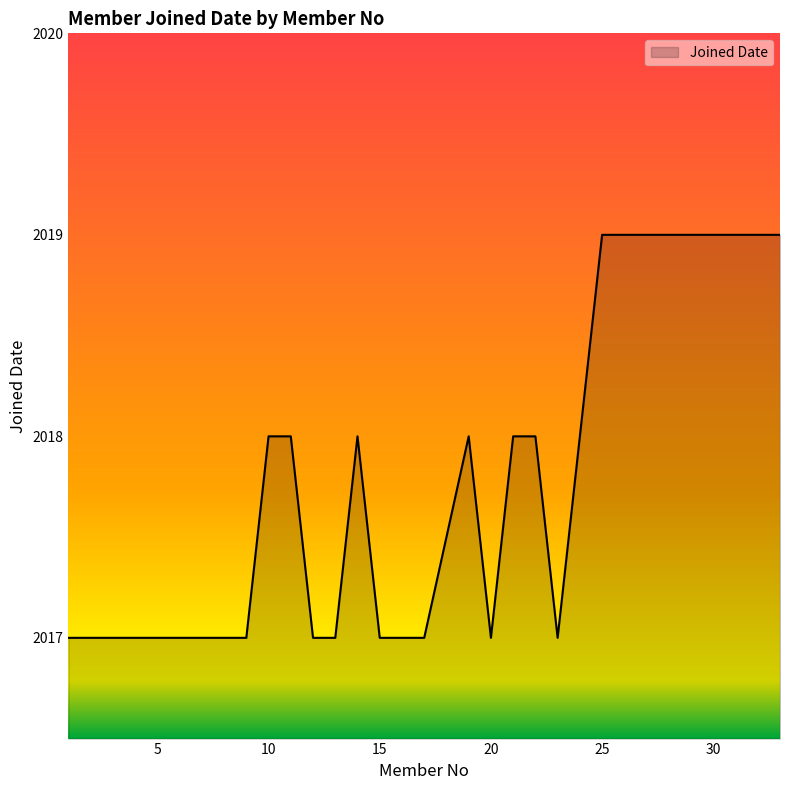

Is it true that the value at 28 is 2019?

True